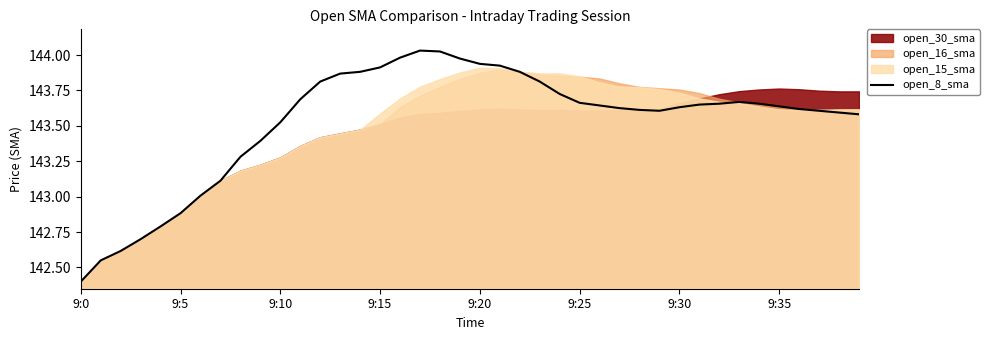

Which label corresponds to the smallest value in the chart?

9:0